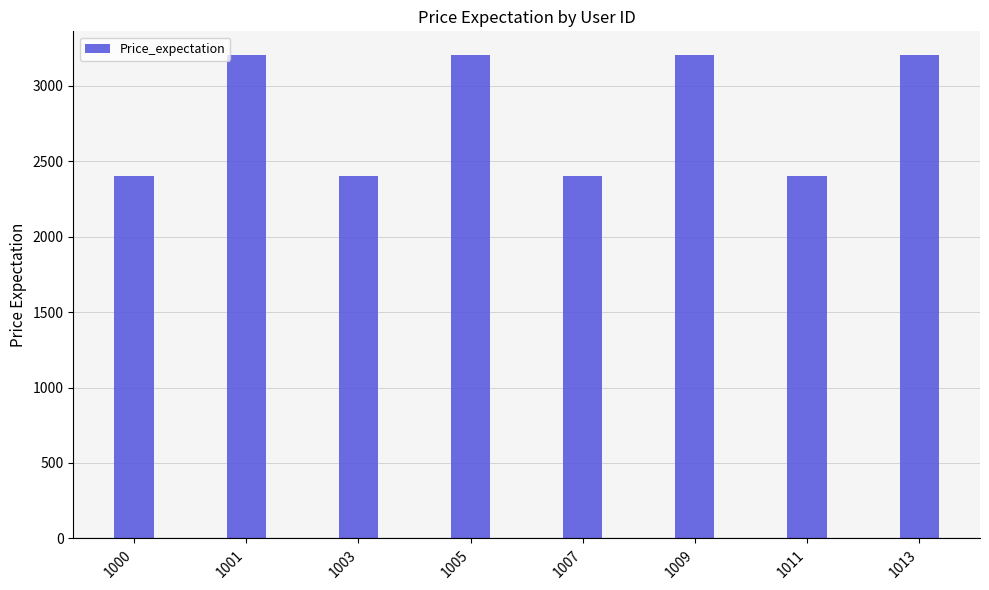

What is the change in value from 1003 to 1009?

+800